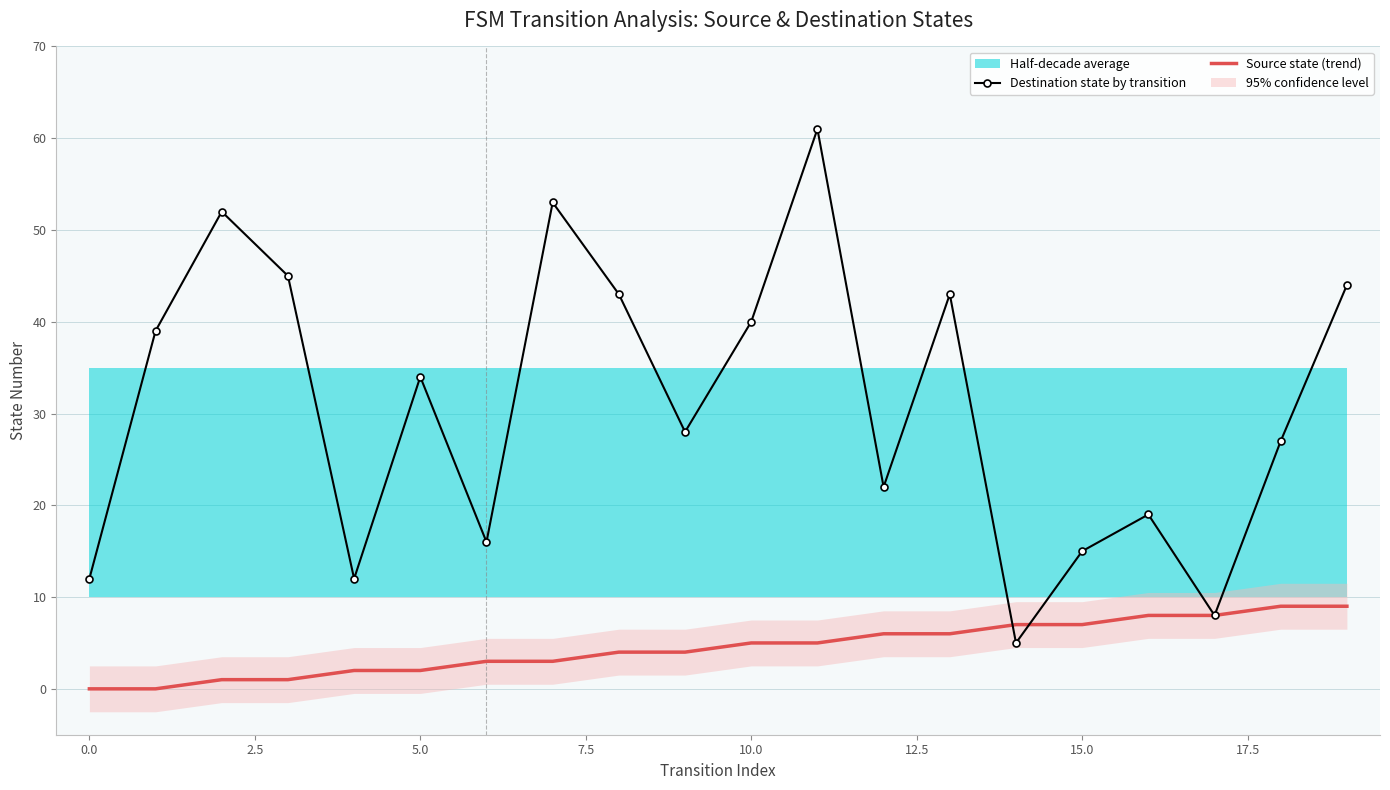

The Destination state by transition series shows 12 at 0.0. True or false?

True